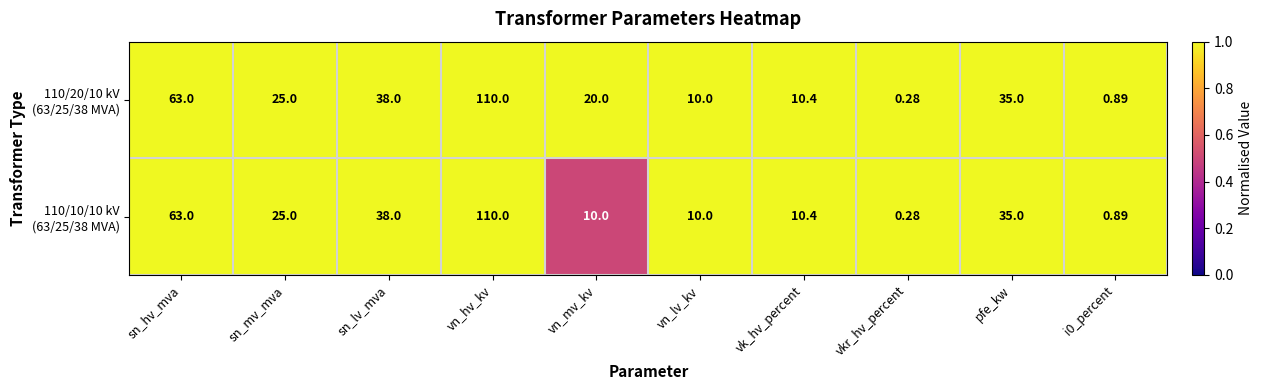

Which category has the lowest value across all series?

vkr_hv_percent